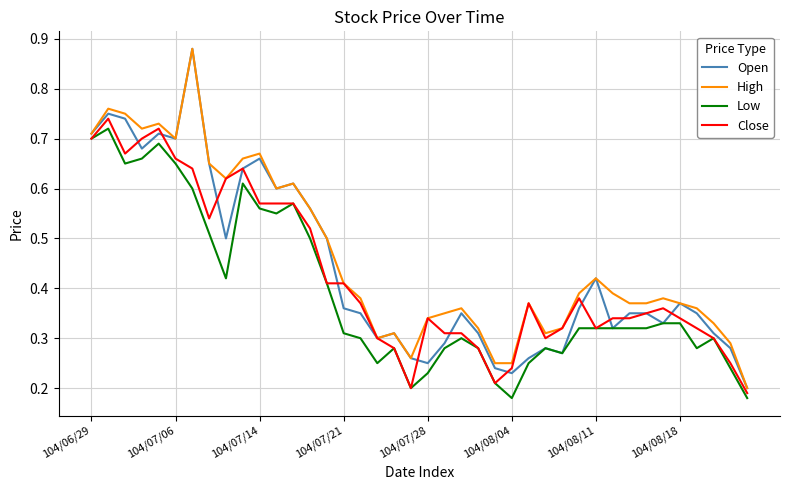

Which series has the largest total across all categories?

High